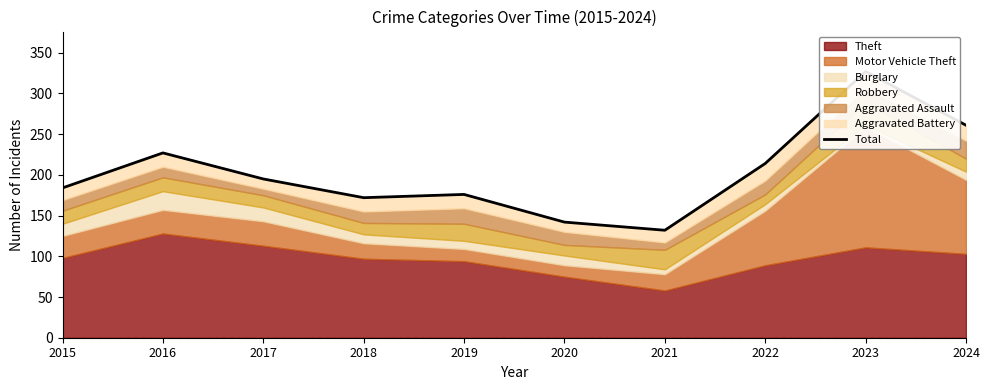

Where is the data nearest to the value 229?

2016